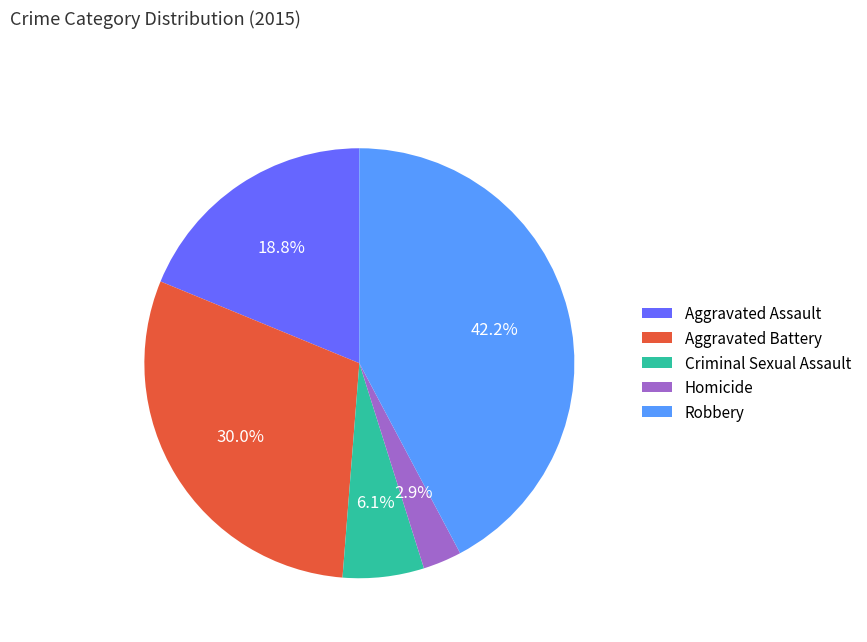

Does Aggravated Battery represent more than half of the total?

No